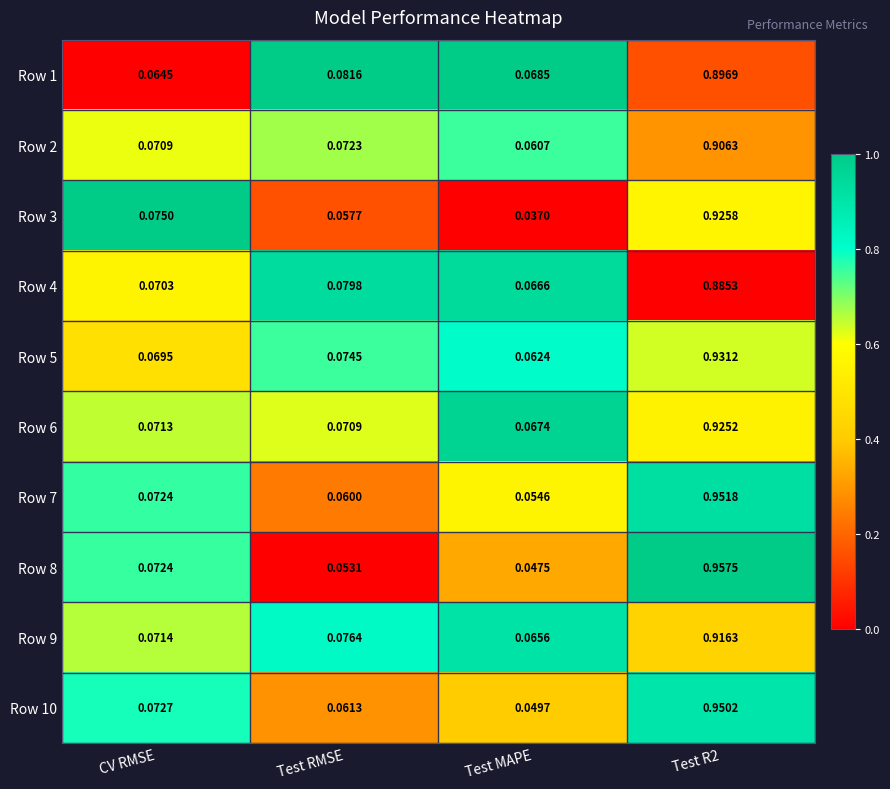

Which label corresponds to the smallest value in the chart?

Test MAPE